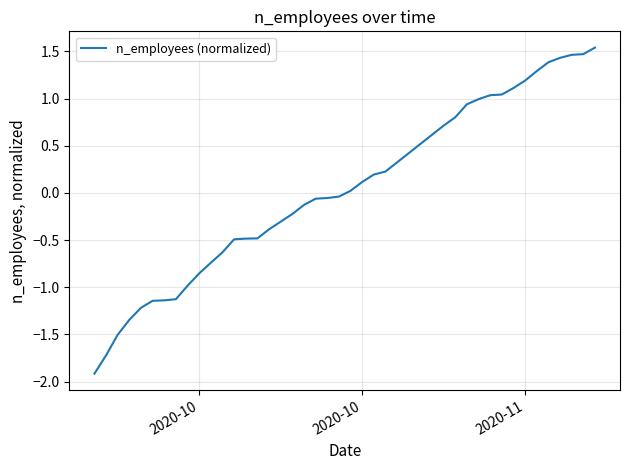

What is the smallest value displayed?

-1.9